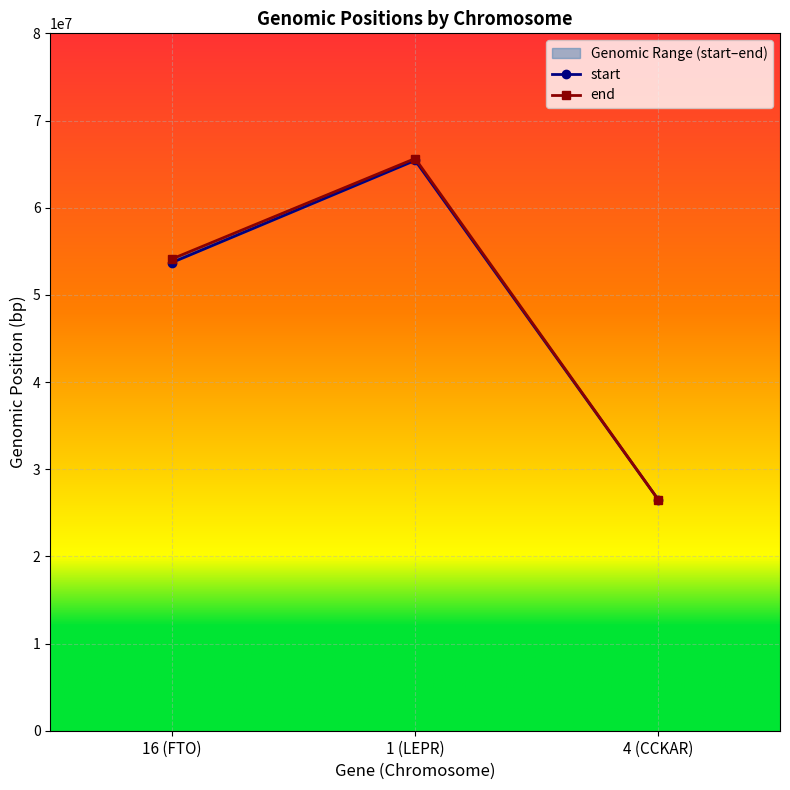

Reading right to left, extract all data points from this chart.

start: 26481396	65420652	53703963
end: 26490420	65637493	54114467